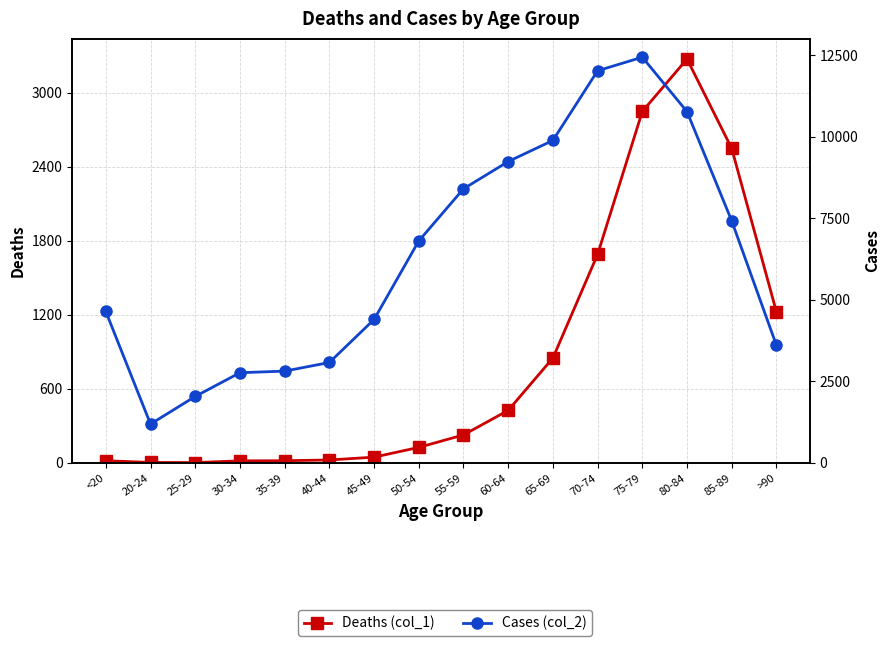

How many lines are shown in the chart?

2